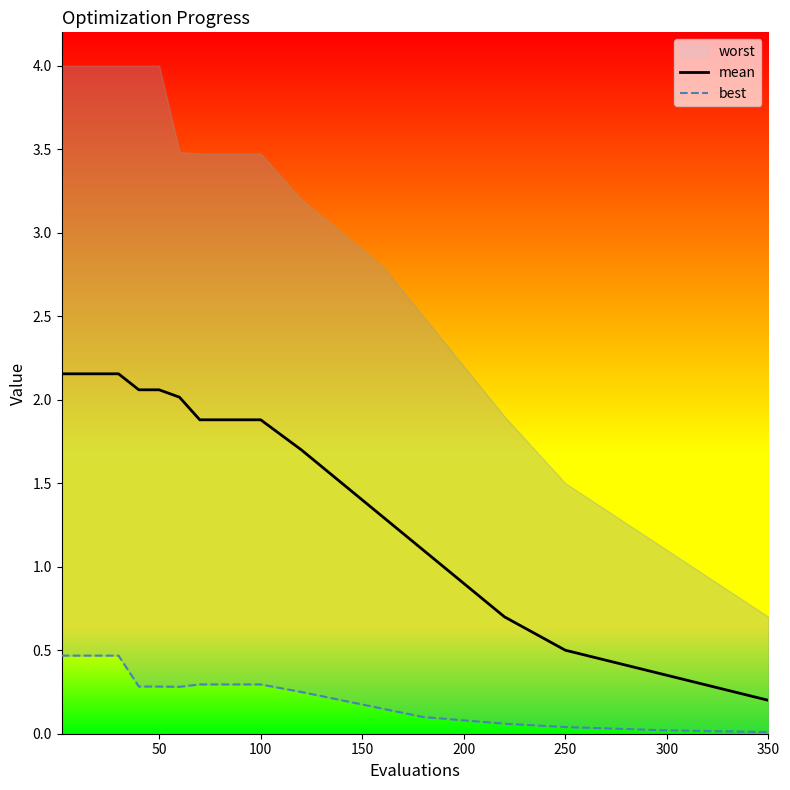

The mean series shows 0.3 at 250. True or false?

False